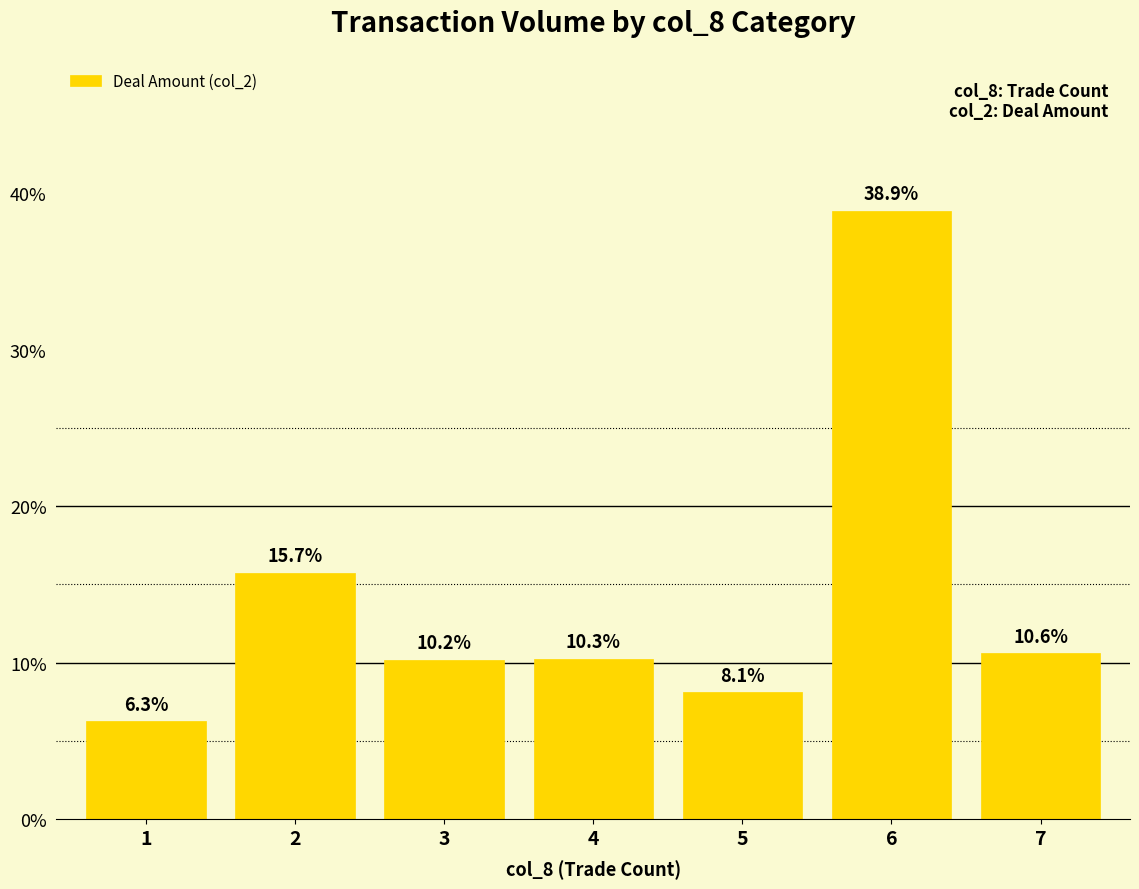

Does the chart contain any negative values?

No